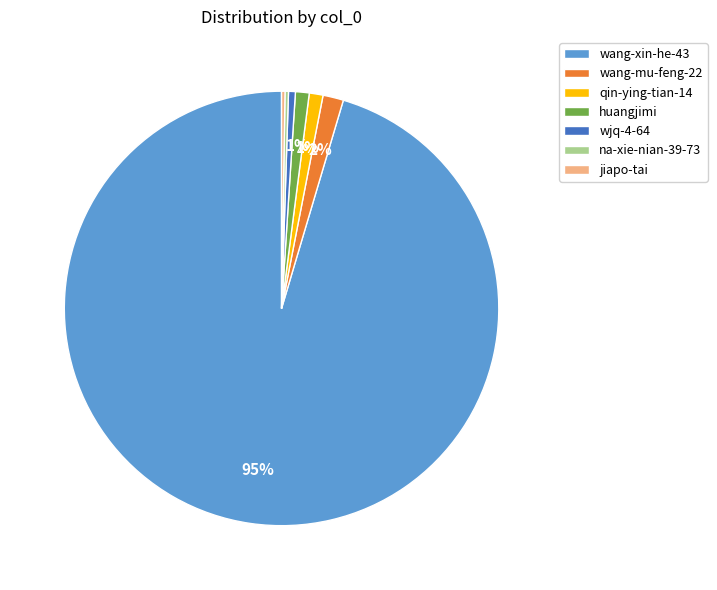

Is there any slice that represents more than half of the pie?

Yes